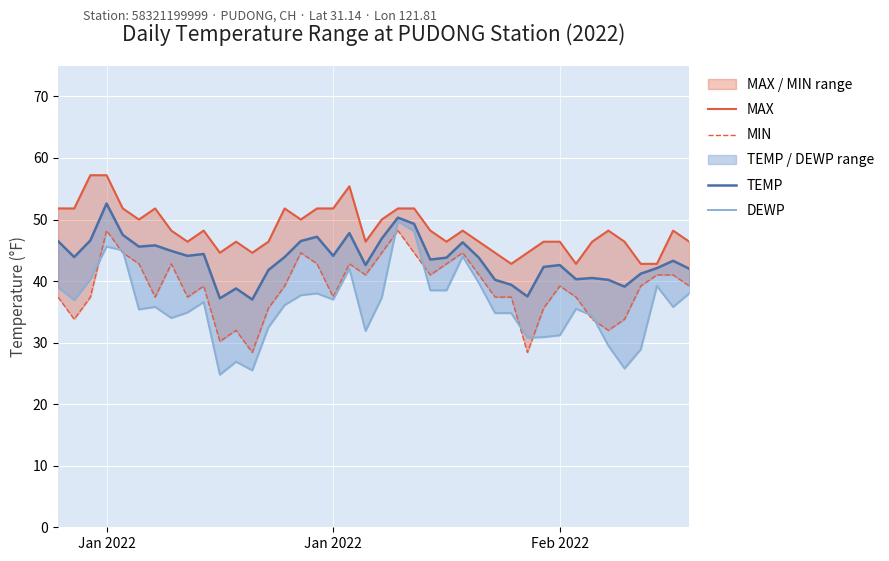

Which series has the largest range (max minus min)?

DEWP